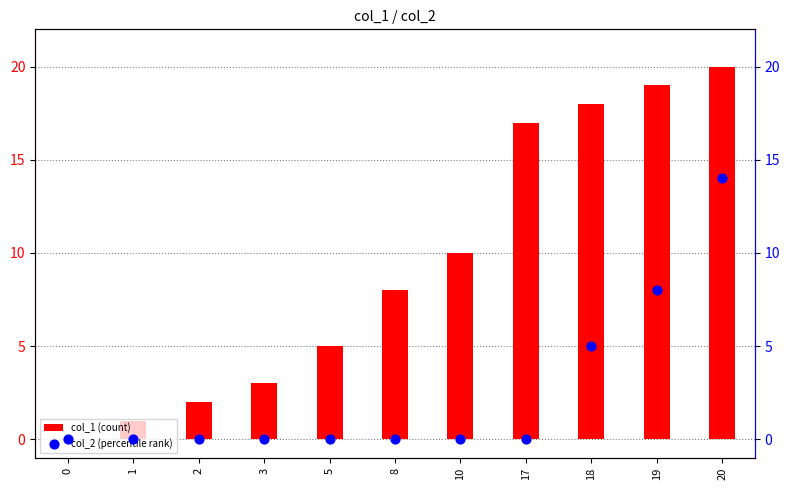

Which series has the widest spread of Y values?

col_1 (count)